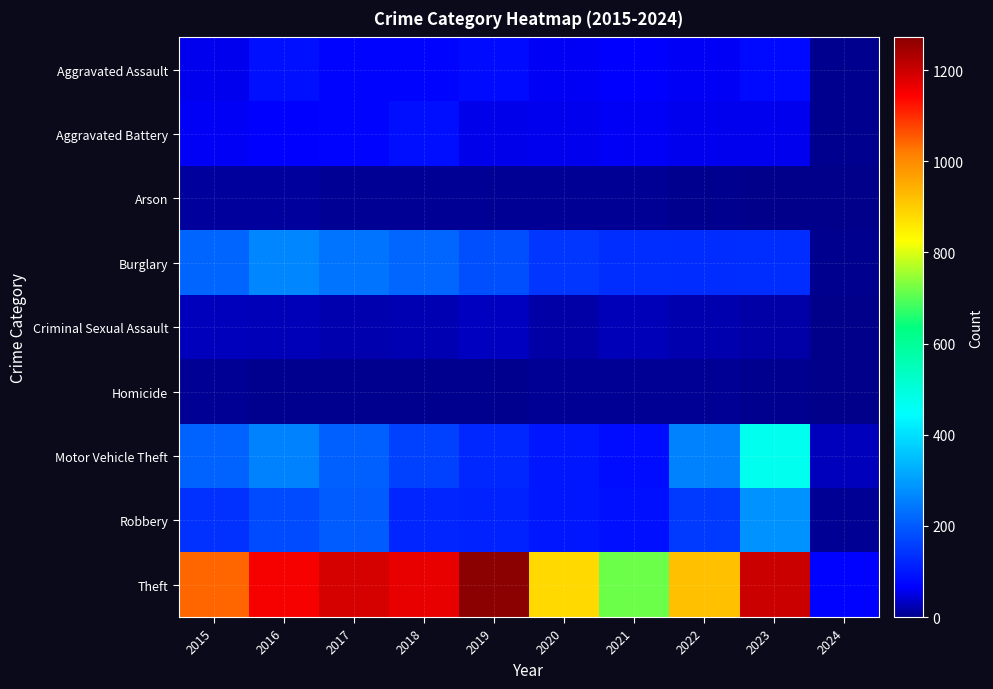

At how many categories does at least one series exceed 1087?

5